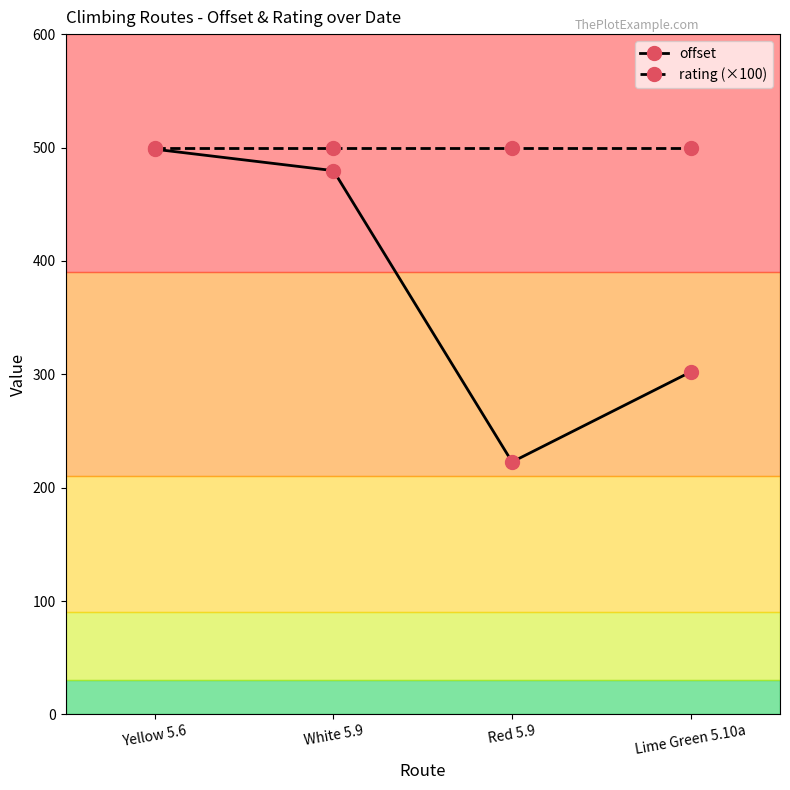

Which series has the largest range (max minus min)?

offset